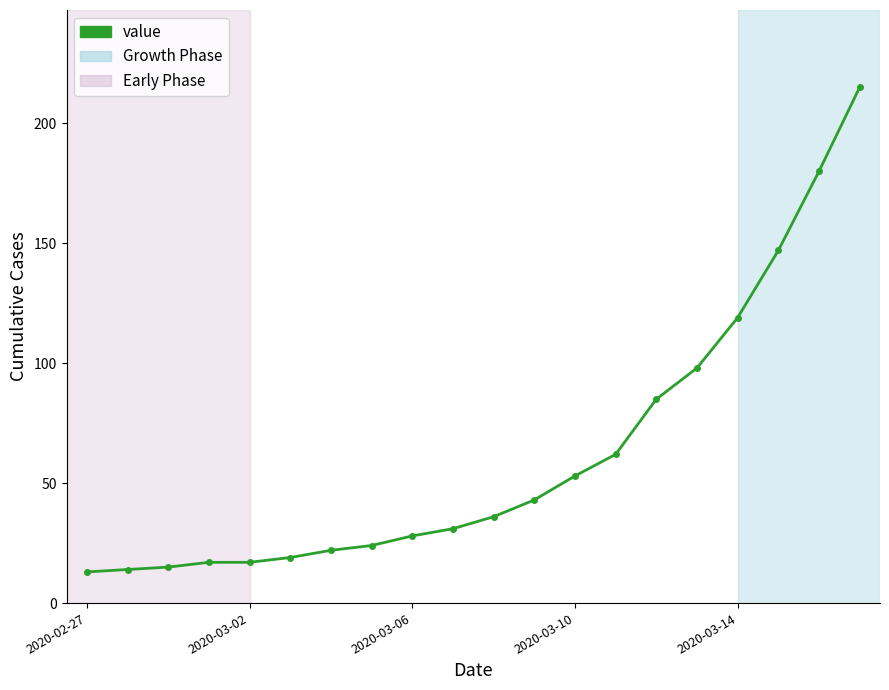

What is the difference between the maximum and minimum values?

202